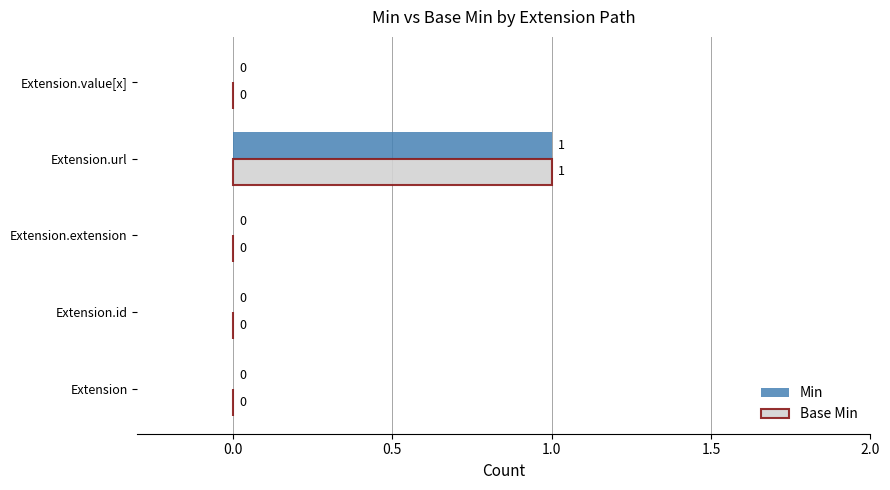

The value of Base Min at Extension.id is 0. True or false?

True